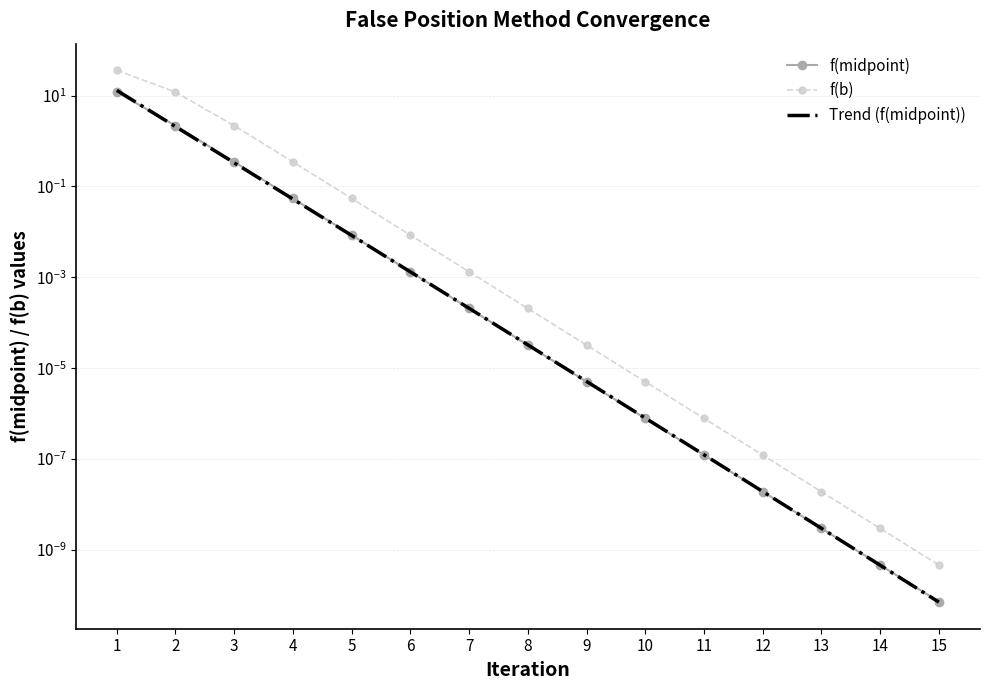

At 14, list the series in order from largest to smallest.

f(b), f(midpoint)